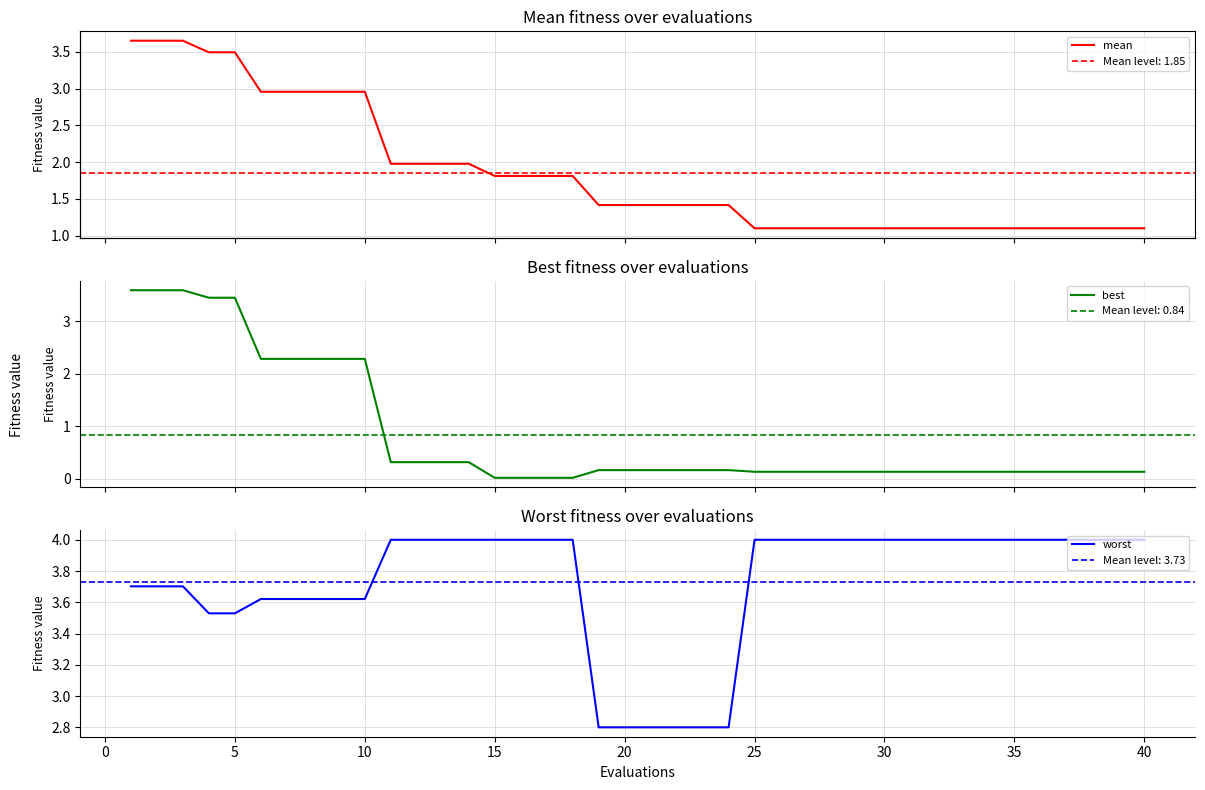

How many categories are shown in the chart?

40